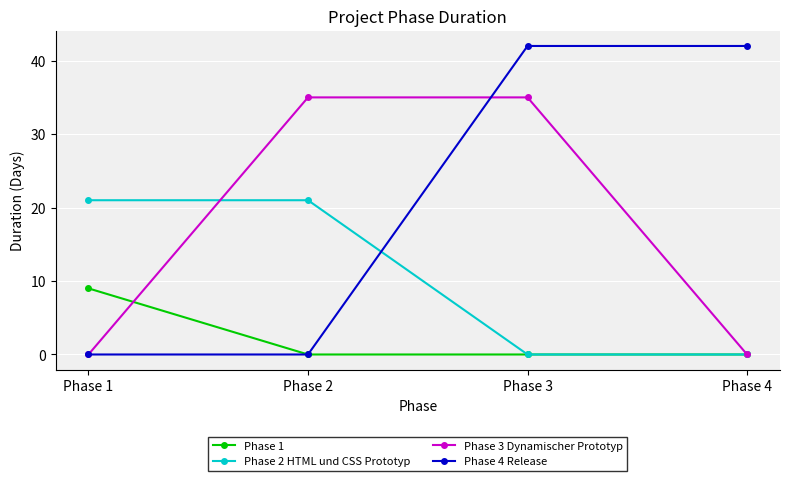

Does the chart have visible grid lines?

Yes